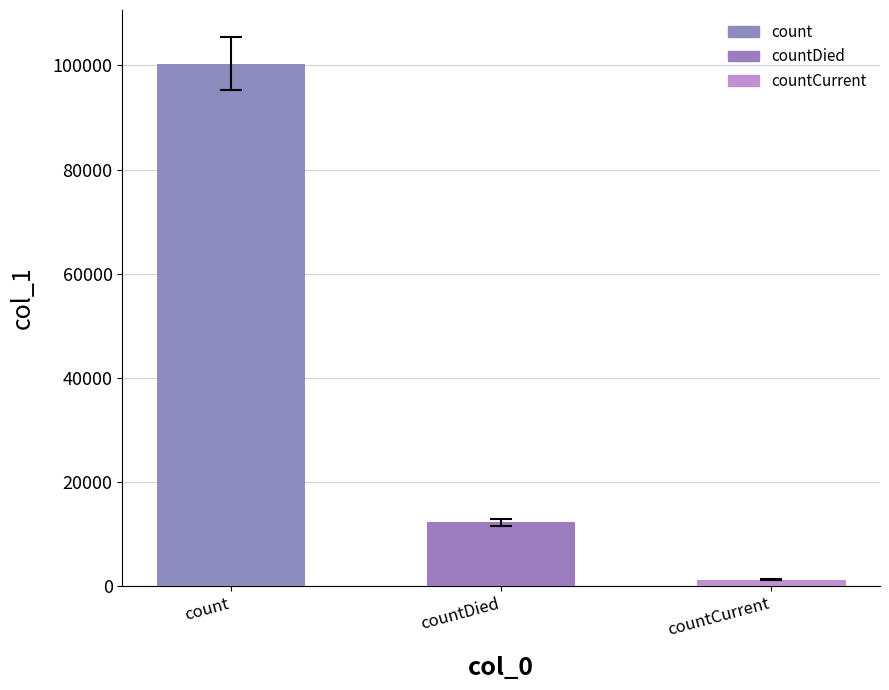

What is the sum of the values at count and countDied?

112586